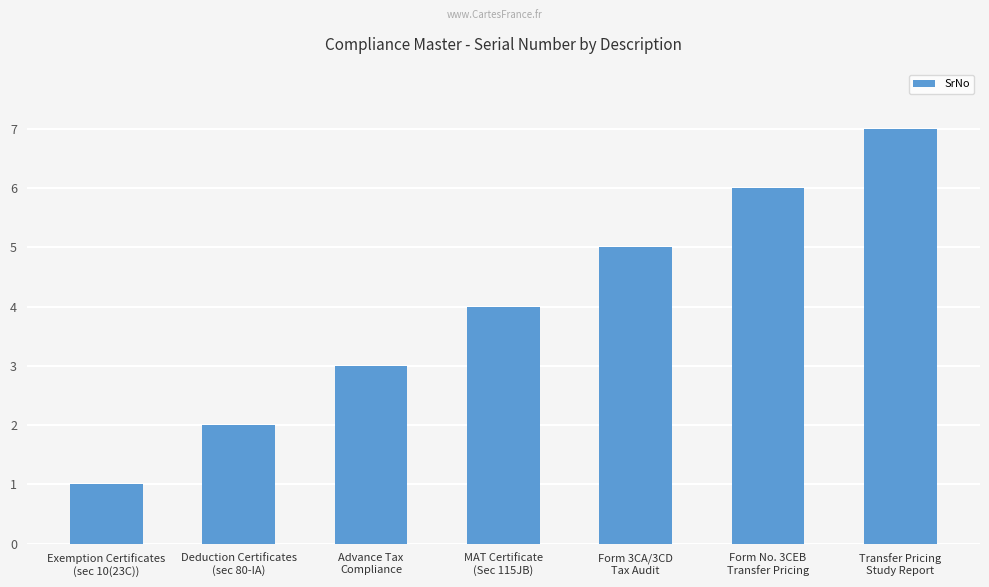

List the labels in order of value, smallest first.

Exemption Certificates
(sec 10(23C)), Deduction Certificates
(sec 80-IA), Advance Tax
Compliance, MAT Certificate
(Sec 115JB), Form 3CA/3CD
Tax Audit, Form No. 3CEB
Transfer Pricing, Transfer Pricing
Study Report